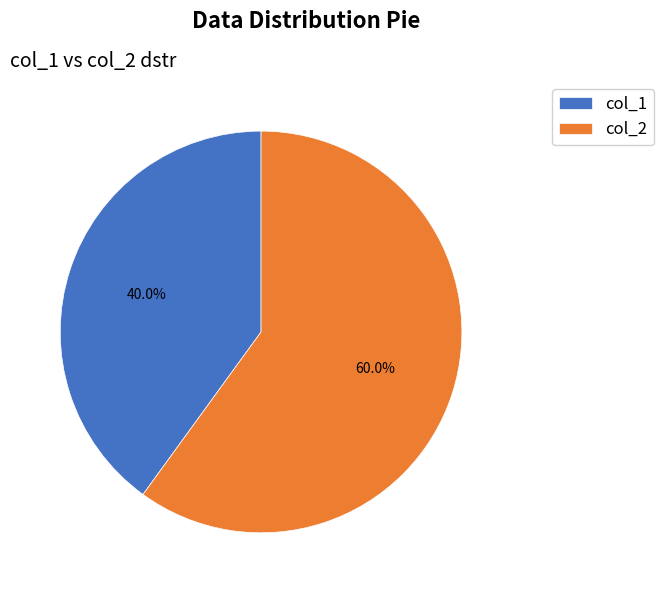

What is the majority slice?

col_2